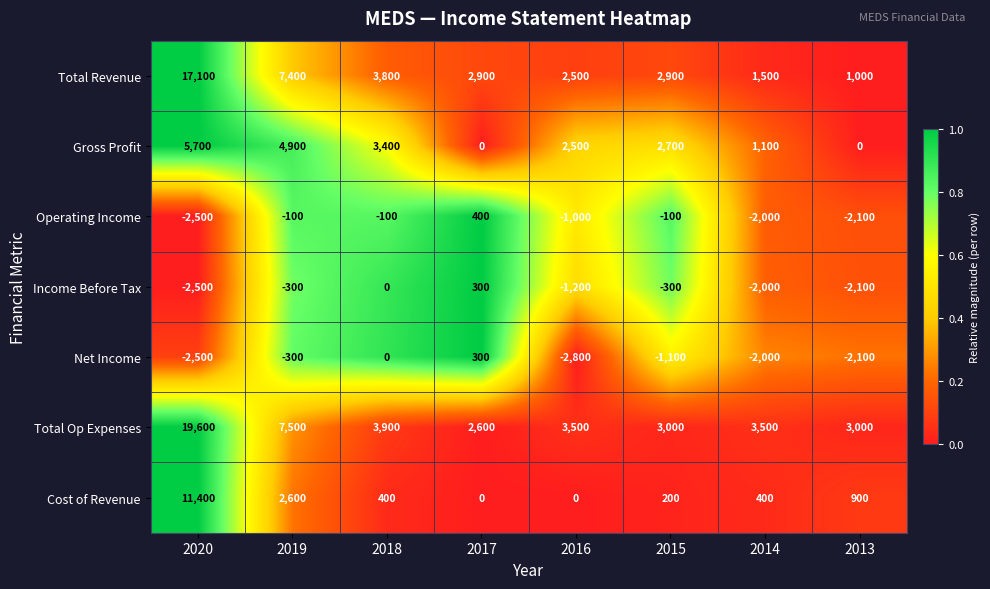

What is the difference between the maximum and minimum values in the Total Revenue series?

16100